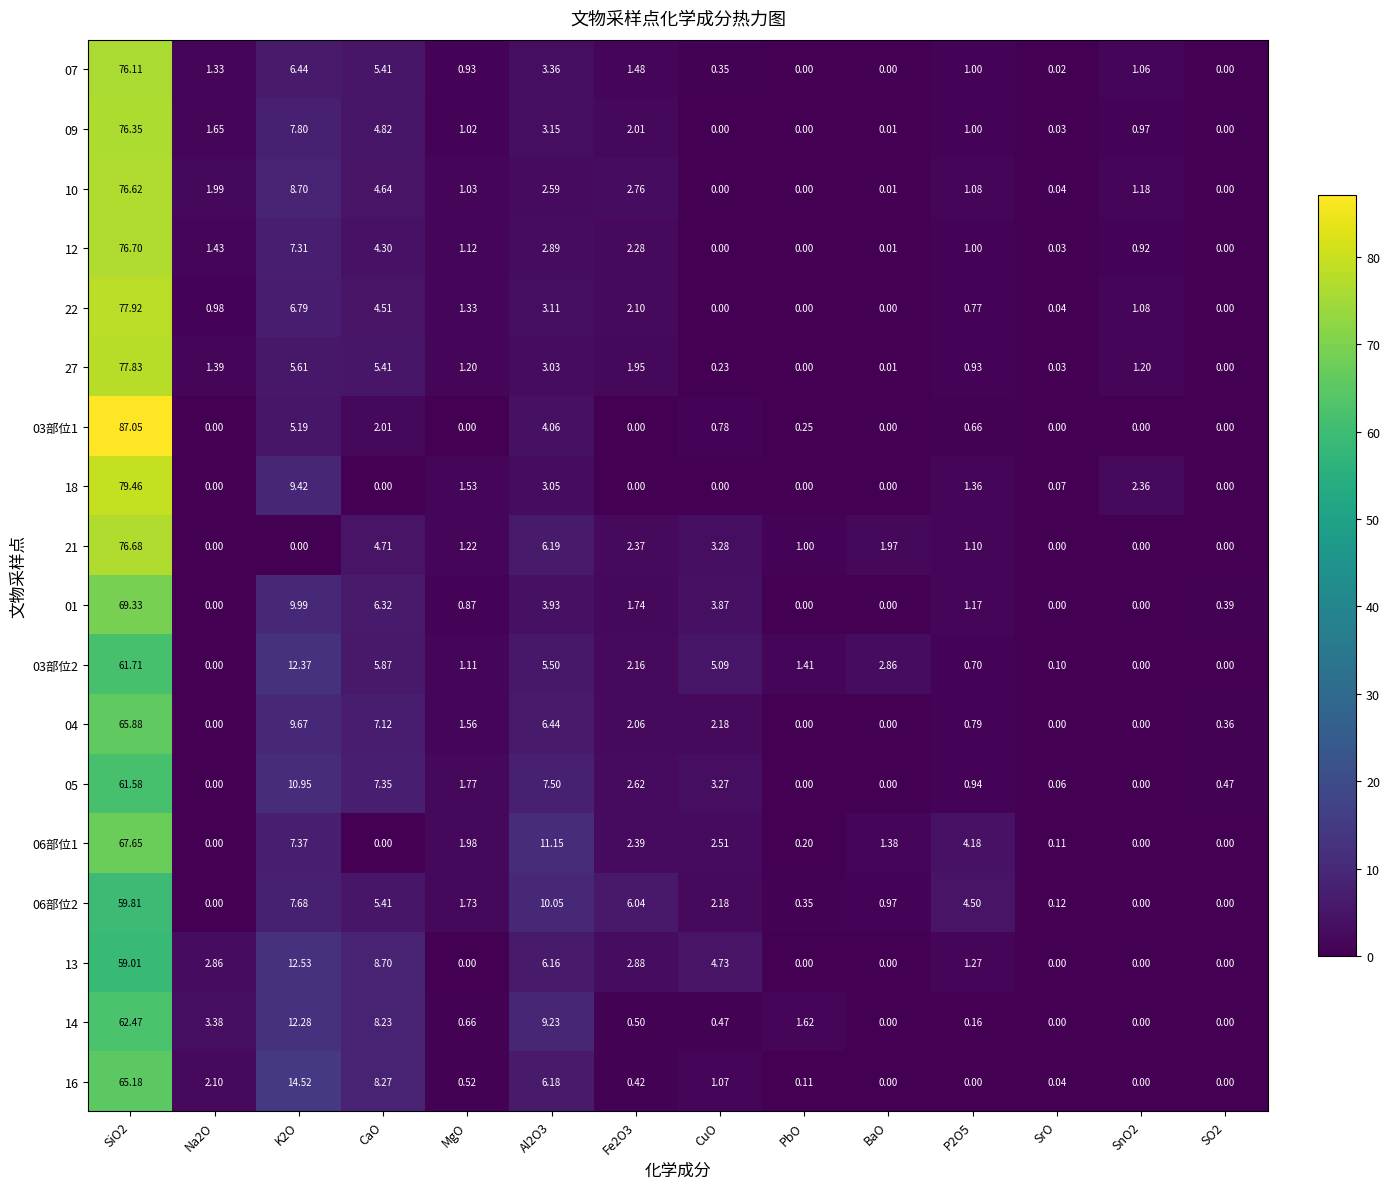

Is the value of 06部位2 at Fe2O3 greater than the value of 13 at CuO?

Yes